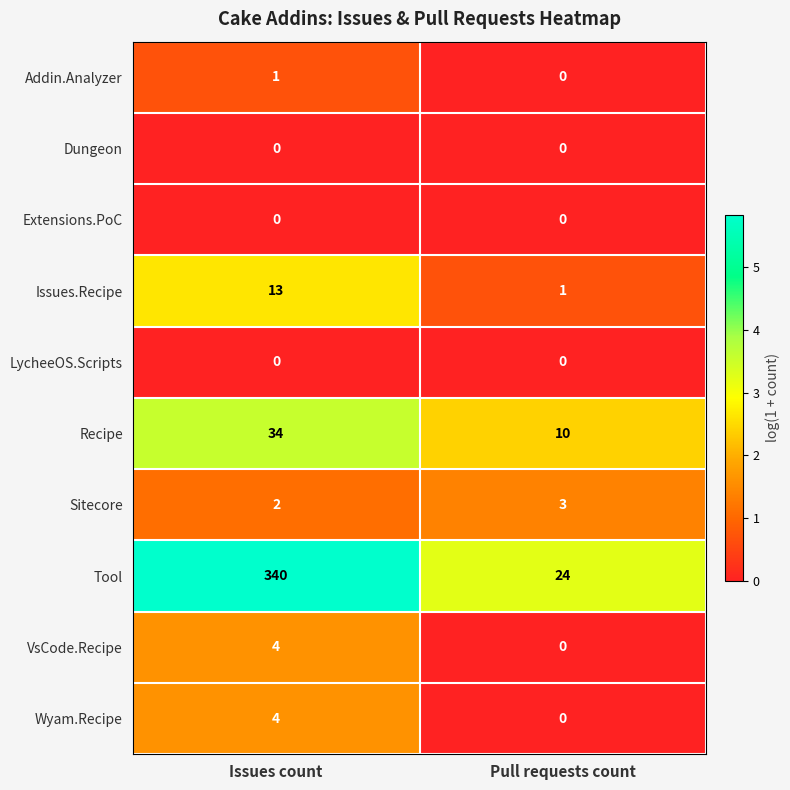

What is the sum of all Tool values?

364